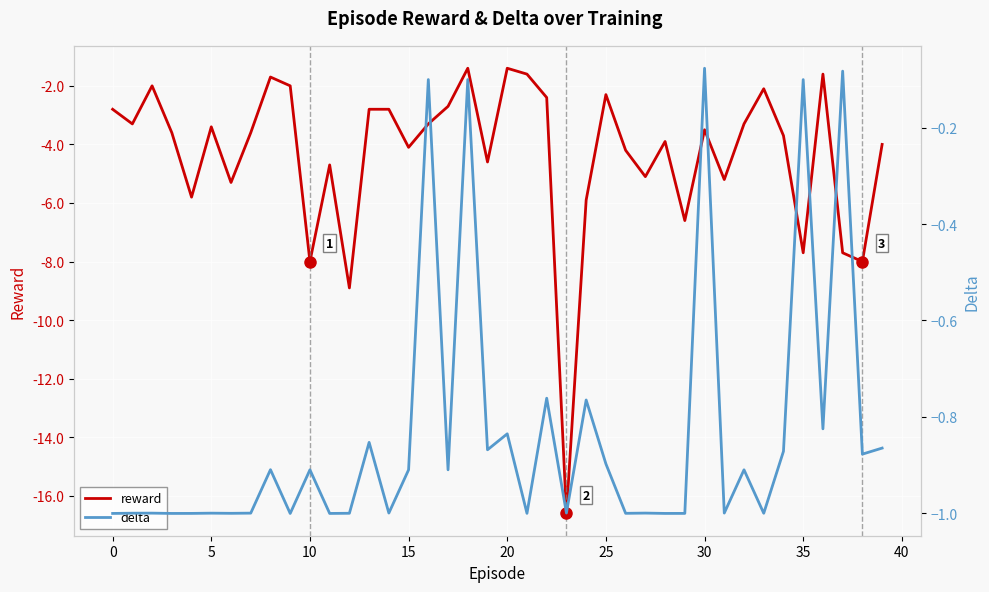

Which label corresponds to the largest value in the chart?

30